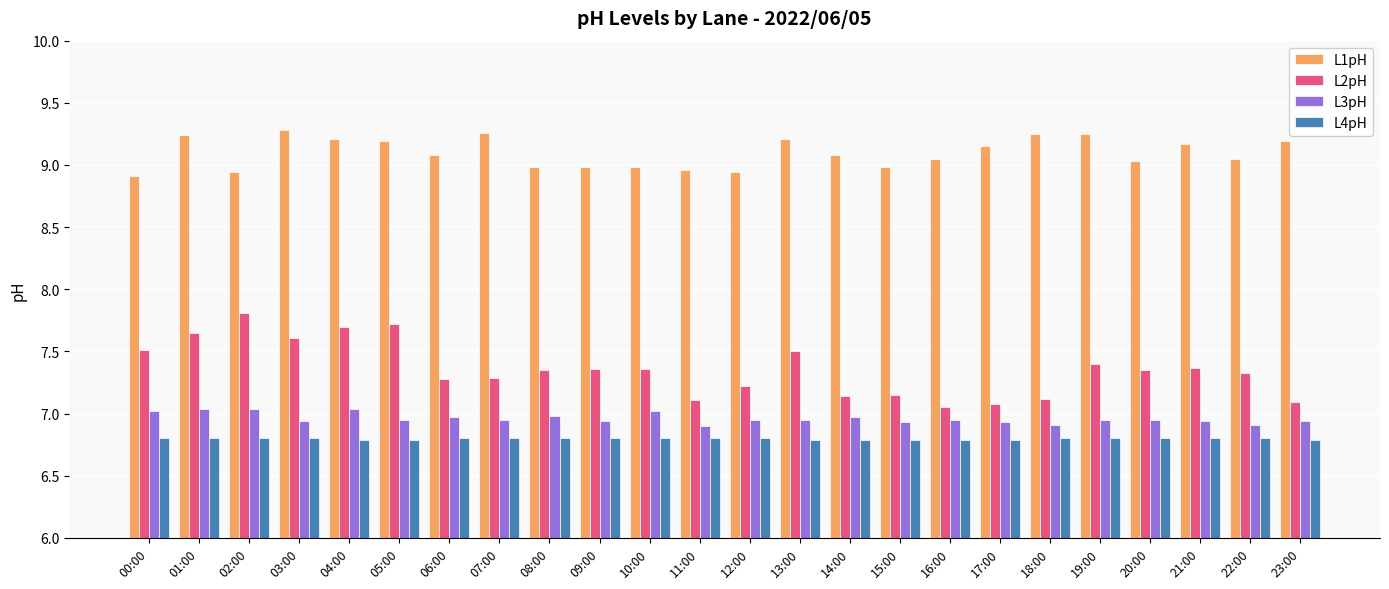

The L2pH series shows 4.0 at 11:00. True or false?

False